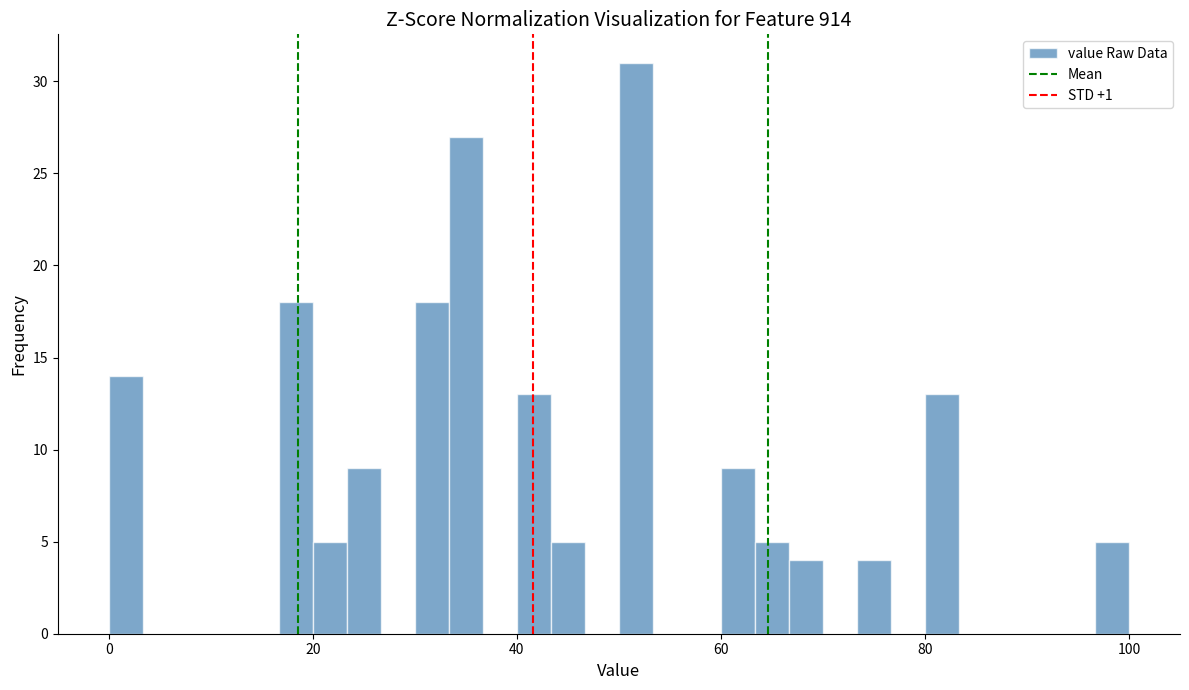

Read against the x-axis, roughly where is the centre of the tallest bar?

52